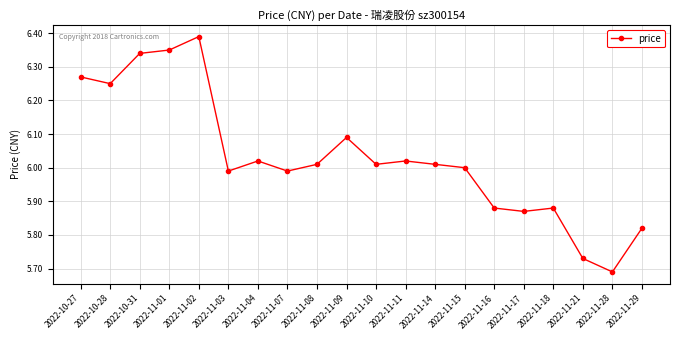

At which category does the chart reach its minimum across all series?

2022-11-28